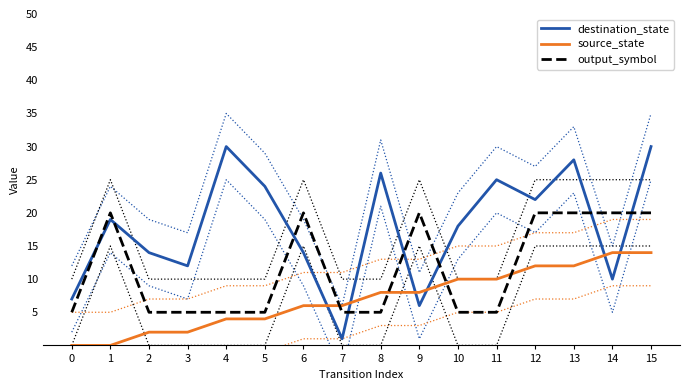

Between 11 and 15, which is larger?

15